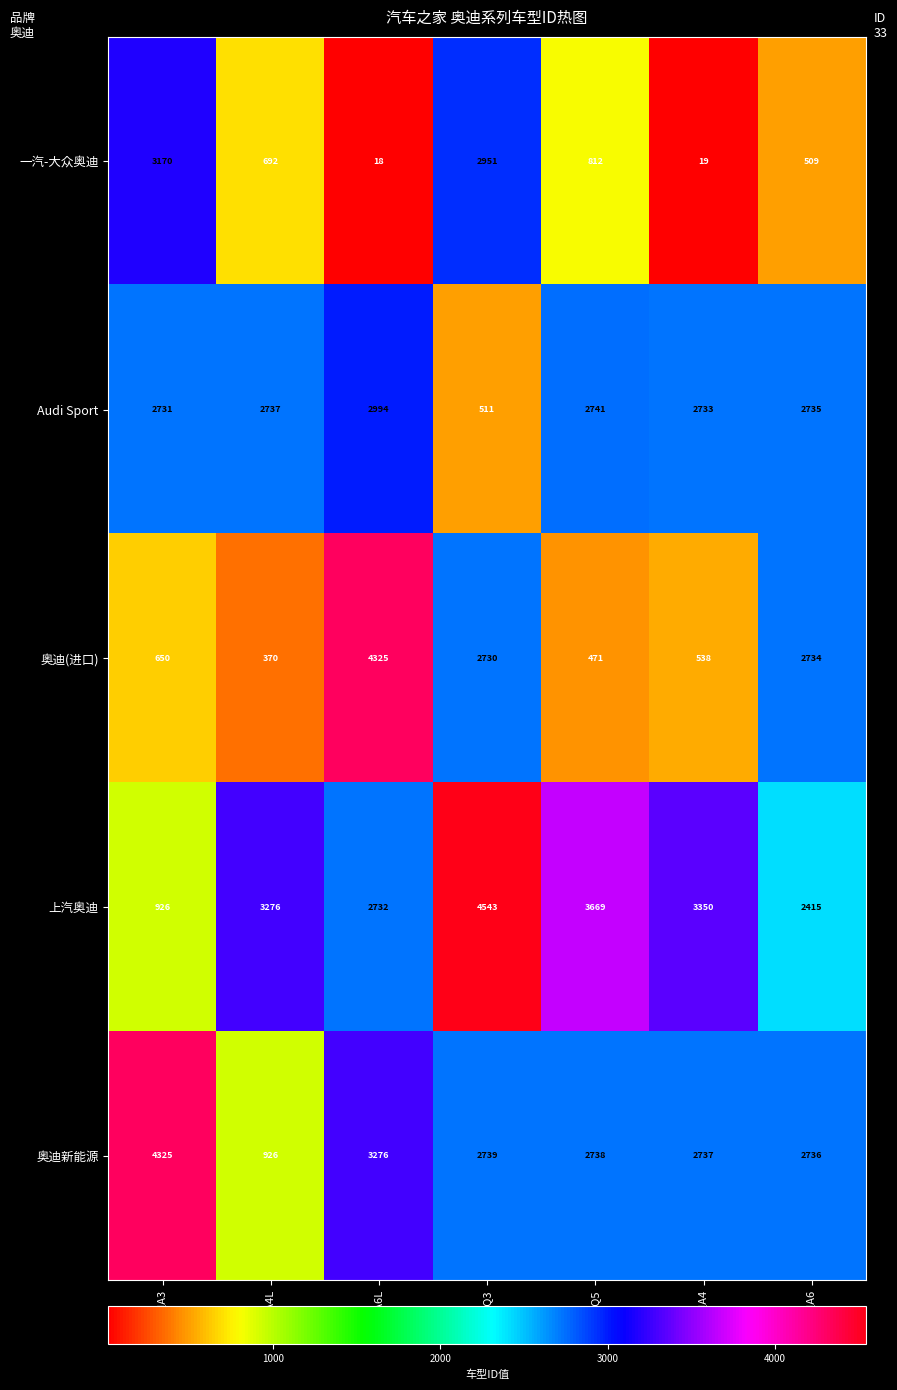

What is the smallest value displayed?

18